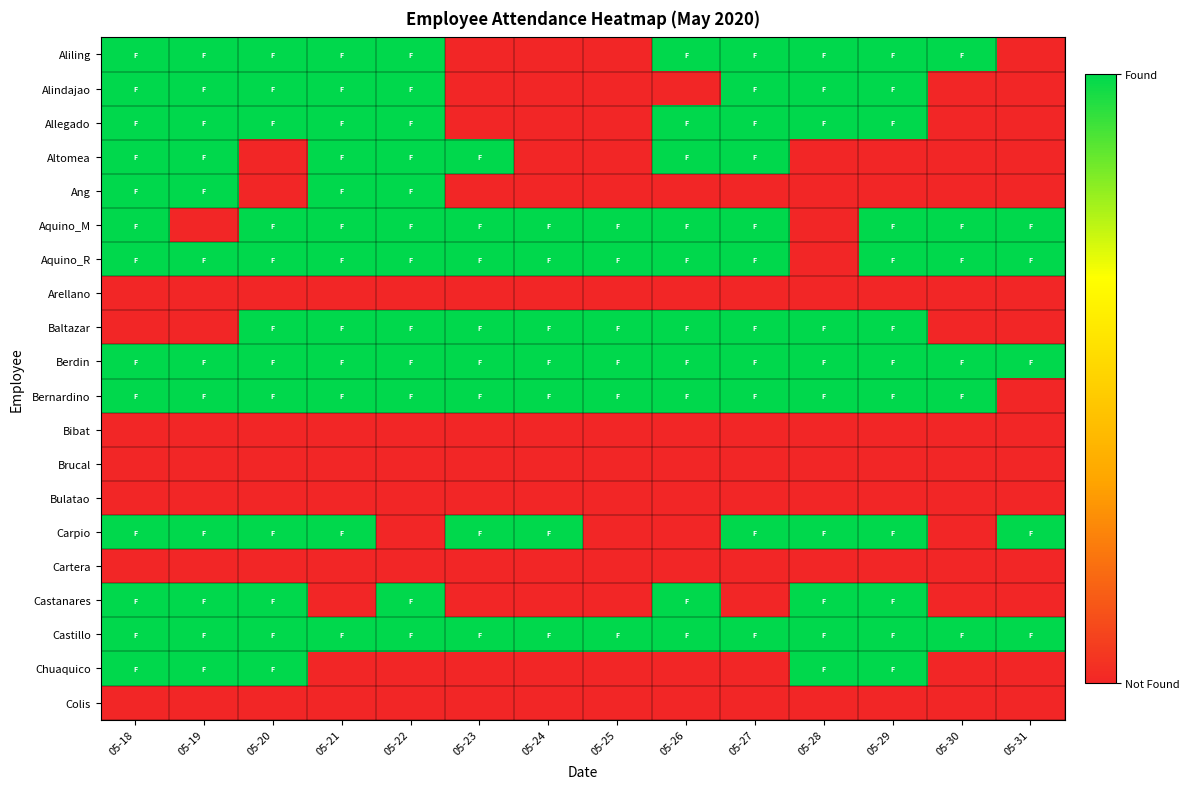

At how many categories does at least one series exceed 0?

14